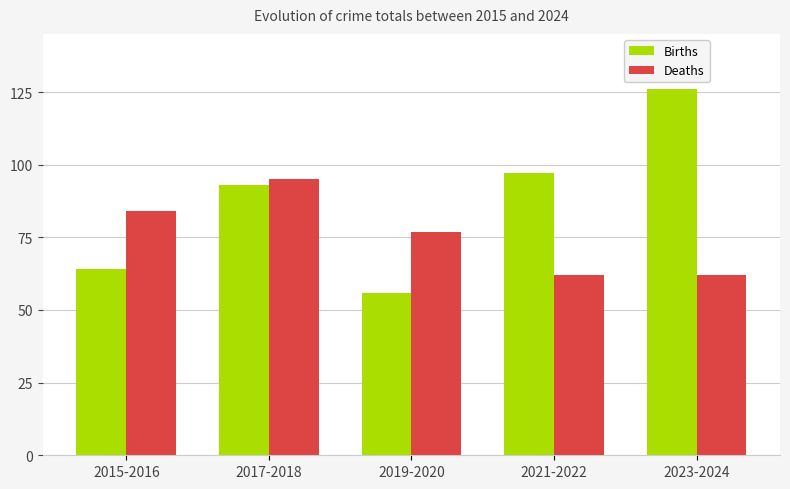

Which series changed the most between 2021-2022 and 2023-2024?

Births